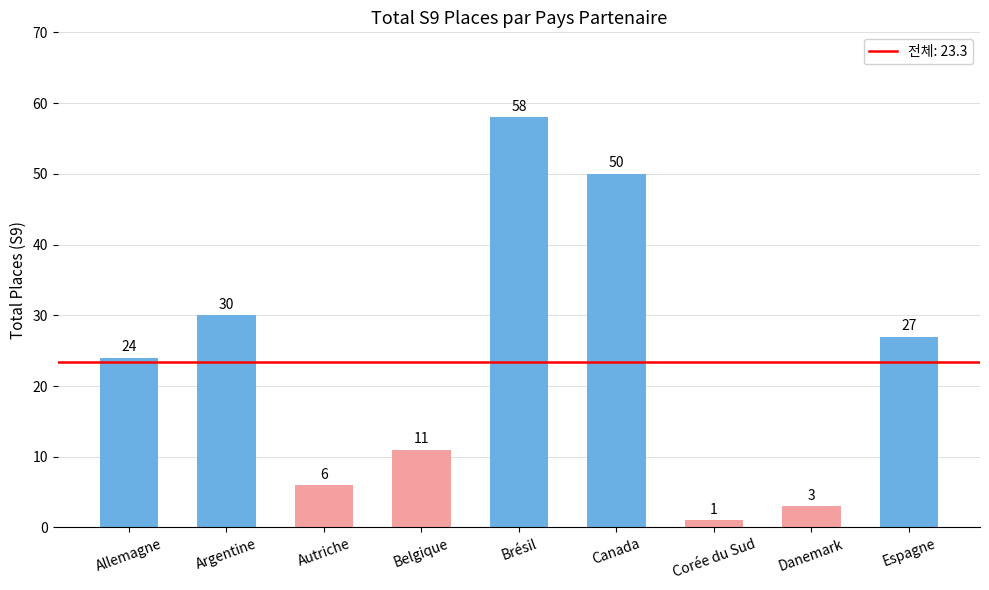

Reading left to right, transcribe all the data shown in this chart.

Allemagne=24	Argentine=30	Autriche=6	Belgique=11	Brésil=58	Canada=50	Corée du Sud=1	Danemark=3	Espagne=27